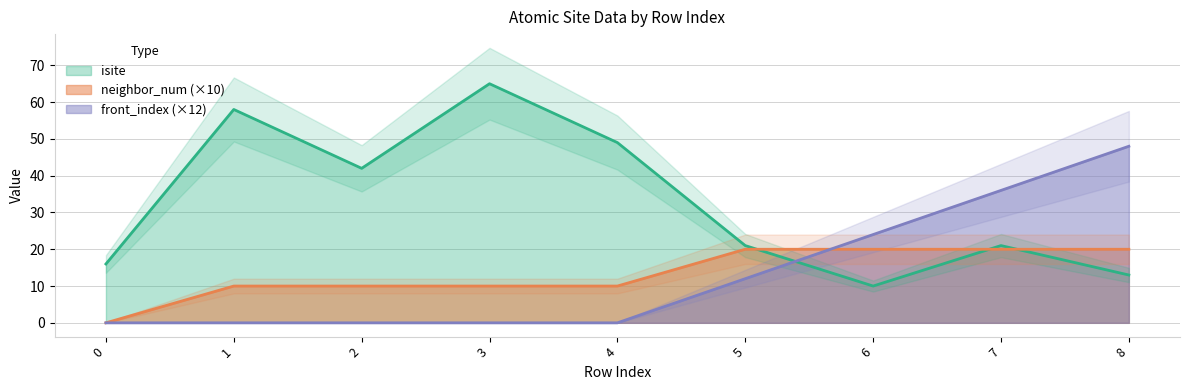

Where does the neighbor_num series first go above 10?

5